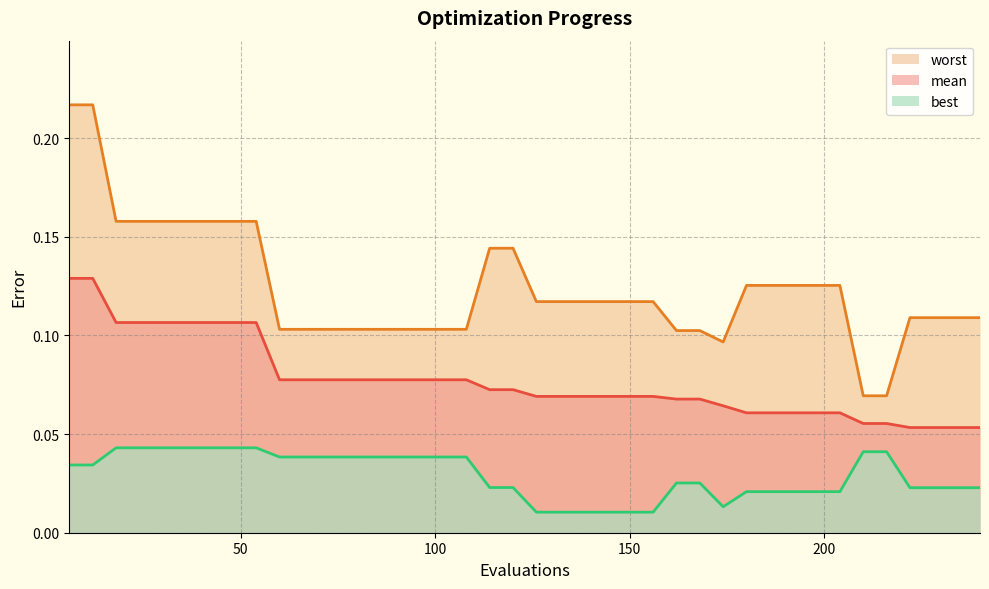

Reading right to left, extract all data points from this chart.

mean: 0.1	0.1	0.1	0.1	0.1	0.1	0.1	0.1	0.1	0.1	0.1	0.1	0.1	0.1	0.1	0.1	0.1	0.1	0.1	0.1	0.1	0.1	0.1	0.1	0.1	0.1	0.1	0.1	0.1	0.1	0.1	0.1	0.1	0.1	0.1	0.1	0.1	0.1	0.1	0.1
best: 0.0	0.0	0.0	0.0	0.0	0.0	0.0	0.0	0.0	0.0	0.0	0.0	0.0	0.0	0.0	0.0	0.0	0.0	0.0	0.0	0.0	0.0	0.0	0.0	0.0	0.0	0.0	0.0	0.0	0.0	0.0	0.0	0.0	0.0	0.0	0.0	0.0	0.0	0.0	0.0
worst: 0.1	0.1	0.1	0.1	0.1	0.1	0.1	0.1	0.1	0.1	0.1	0.1	0.1	0.1	0.1	0.1	0.1	0.1	0.1	0.1	0.1	0.1	0.1	0.1	0.1	0.1	0.1	0.1	0.1	0.1	0.1	0.2	0.2	0.2	0.2	0.2	0.2	0.2	0.2	0.2